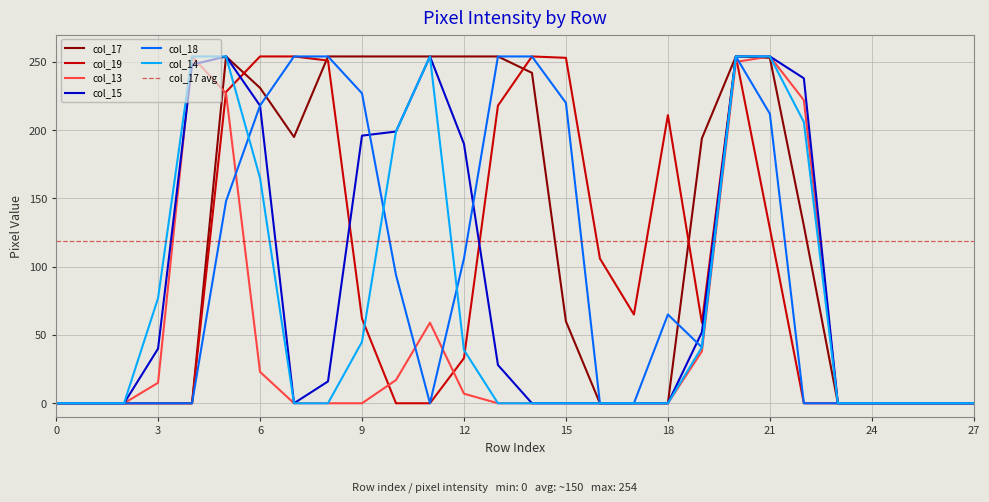

How many intersections are there between col_19 and col_13?

4